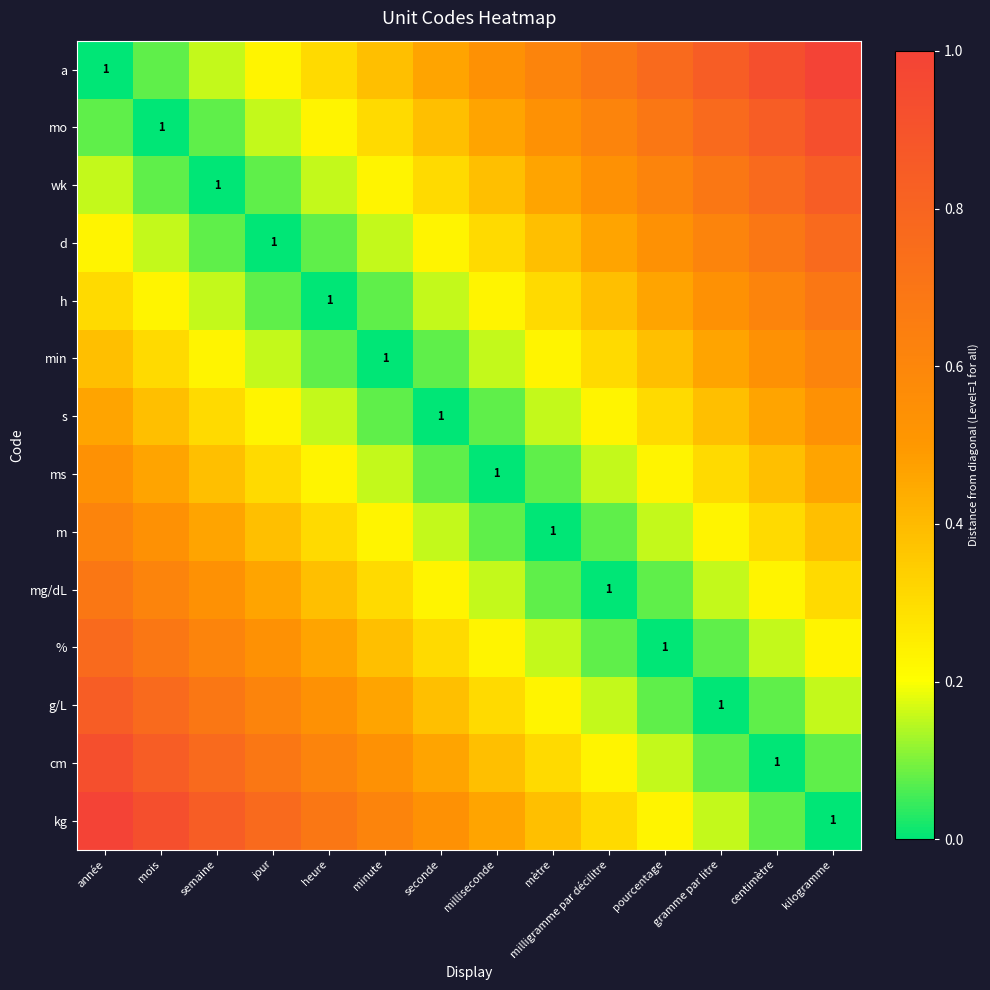

What is the average value of the m series?

0.3